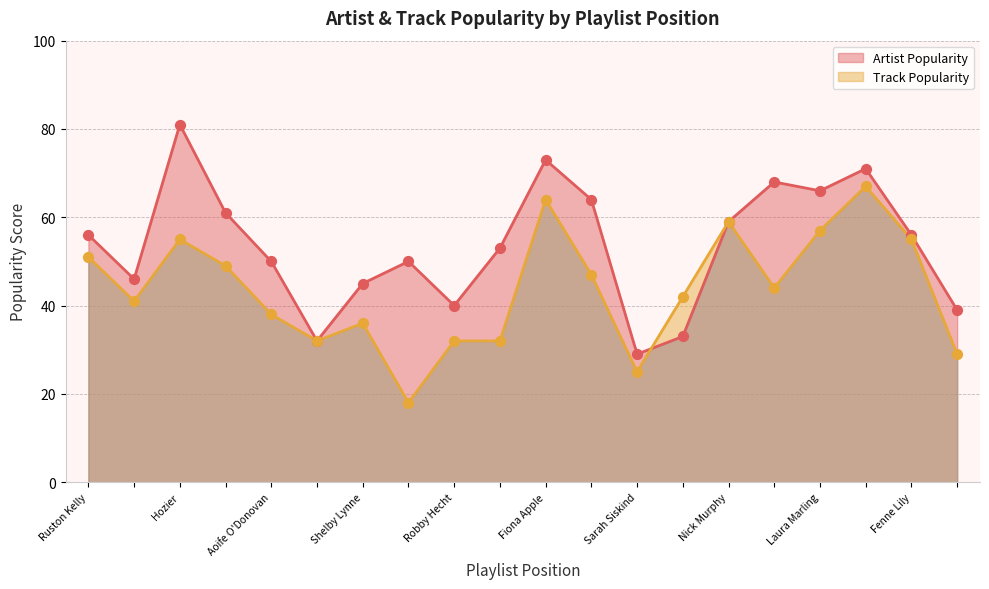

Which series has the largest total across all categories?

Artist Popularity